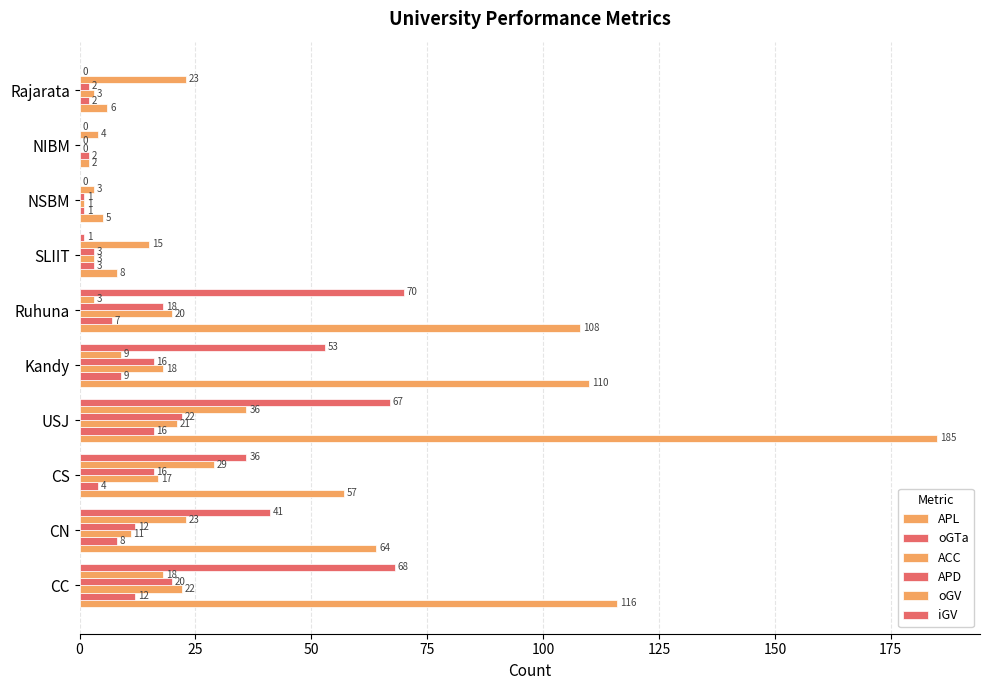

How many data points does each series have?

10